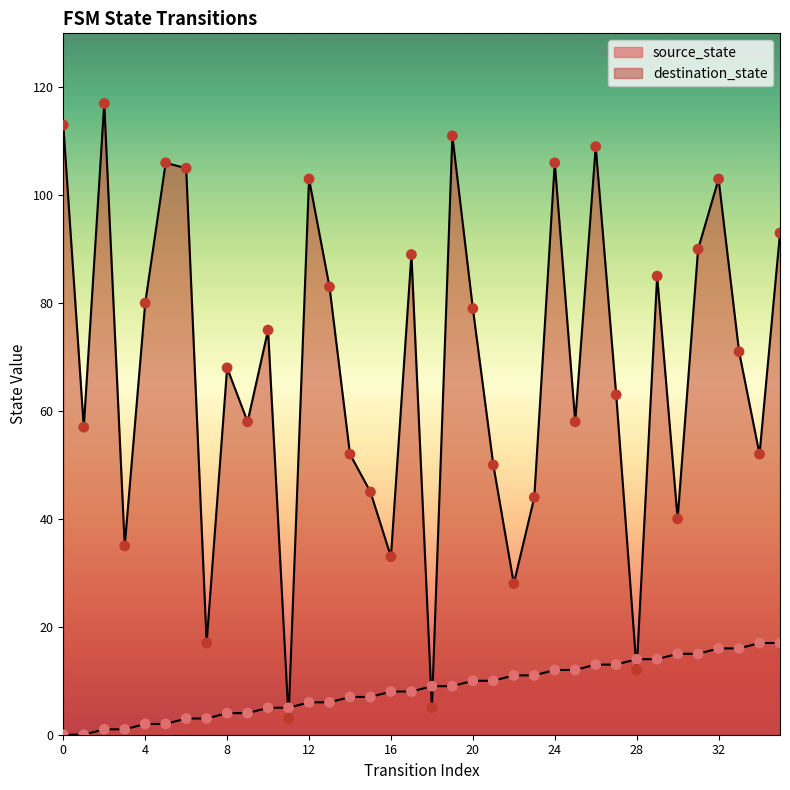

Which series reaches the maximum Y coordinate?

destination_state